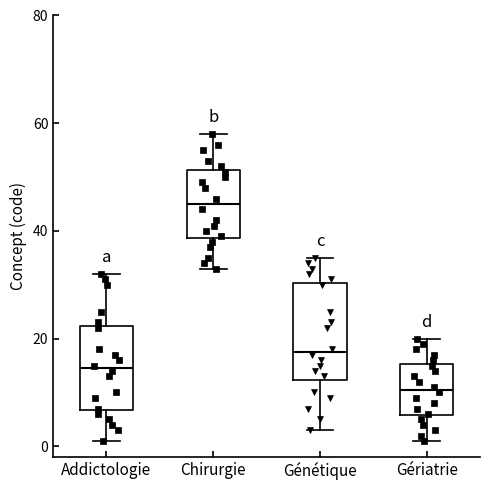

Reading left to right, read every box against the y-axis: the position of its median line, the range the box covers, and the ends of its whiskers. The values are not printed on the chart, so give them approximately, as read against the axis.

Addictologie: median 14, box 6 to 22, whiskers 2 to 32
Chirurgie: median 46, box 38 to 52, whiskers 34 to 58
Génétique: median 18, box 12 to 30, whiskers 4 to 36
Gériatrie: median 10, box 6 to 16, whiskers 2 to 20